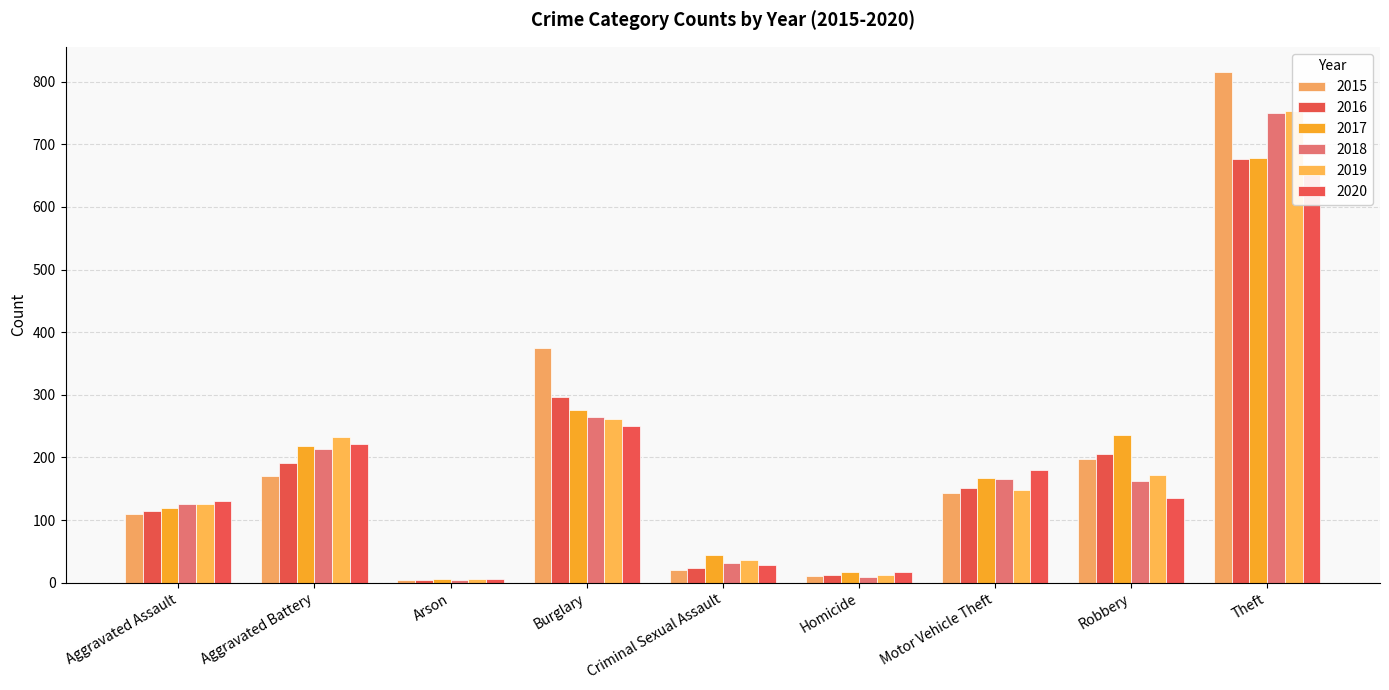

Which category has the highest value in the 2017 series?

Theft